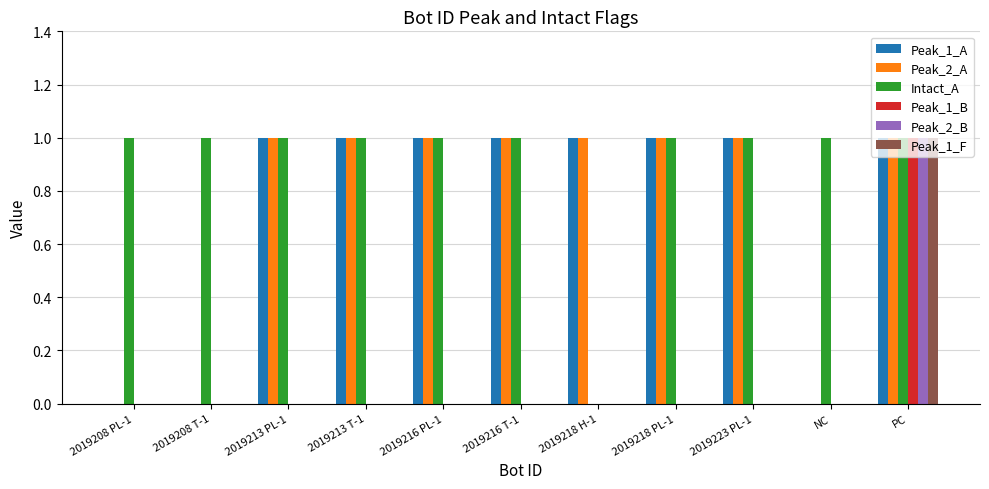

Which category has the highest value in the Peak_2_B series?

PC